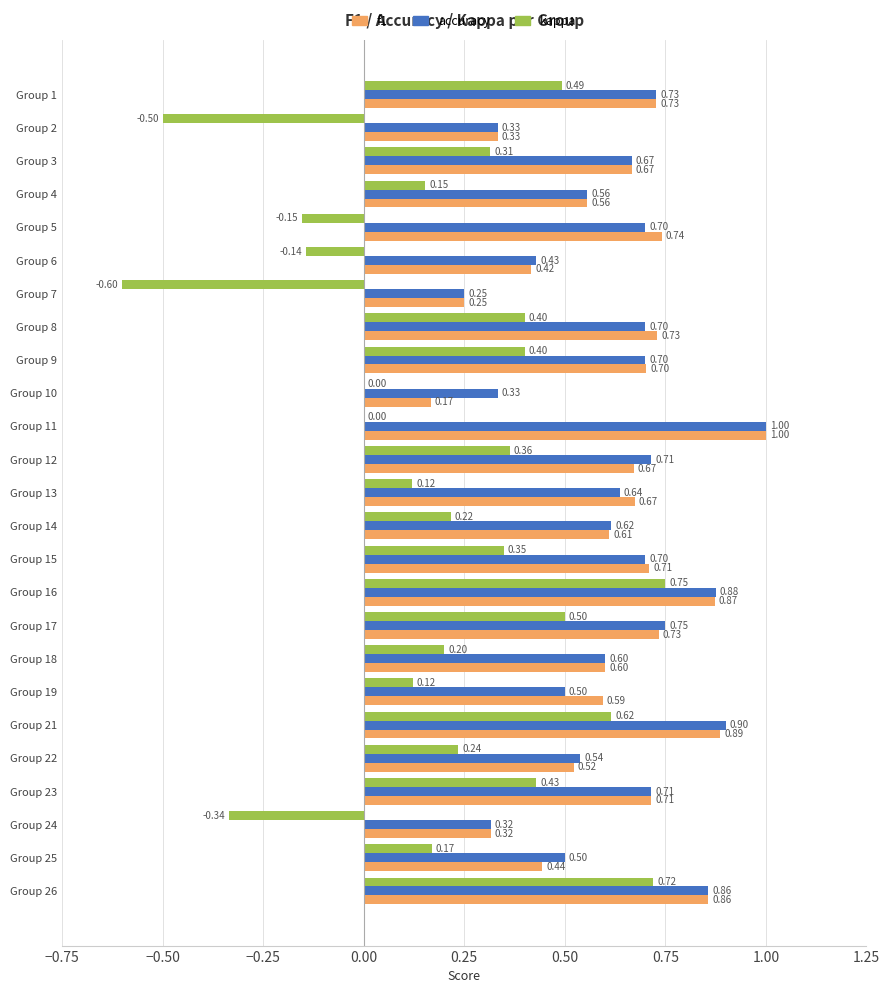

Between Group 12 and Group 17, which series saw the biggest shift?

kappa